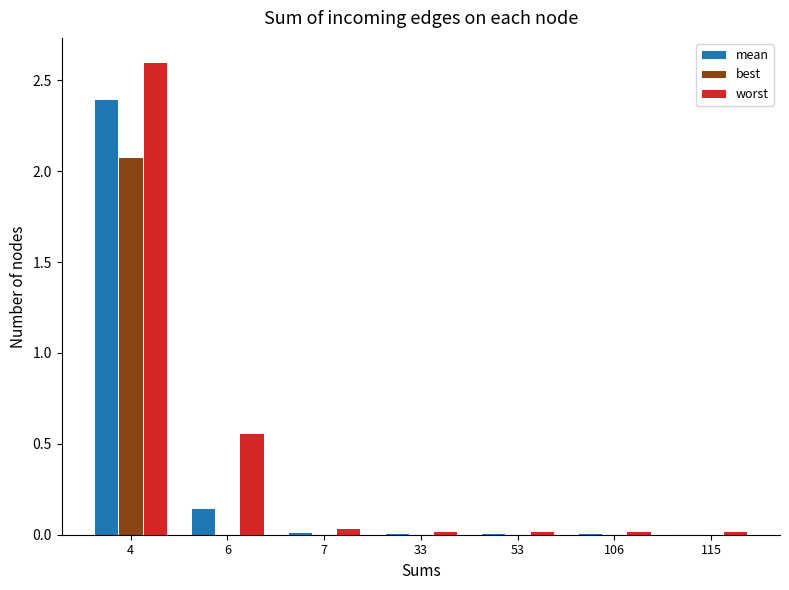

How many groups of bars are there?

7